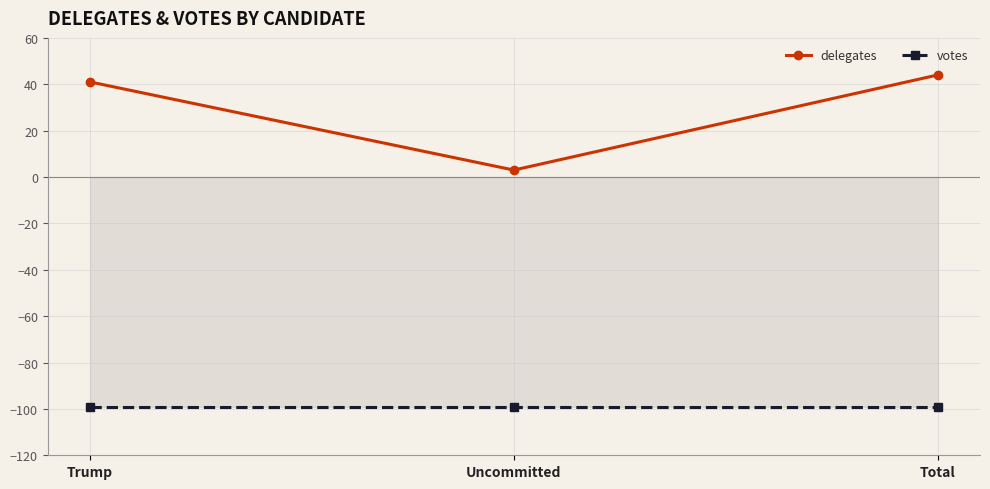

Which label corresponds to the largest value in the chart?

Total